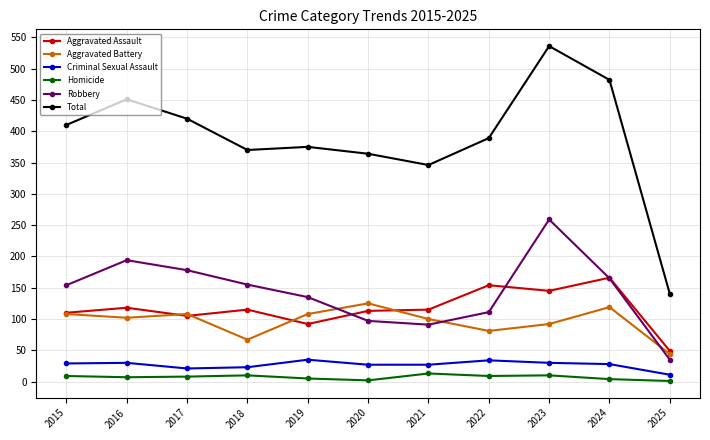

At which category is the sum across all series the highest?

2023